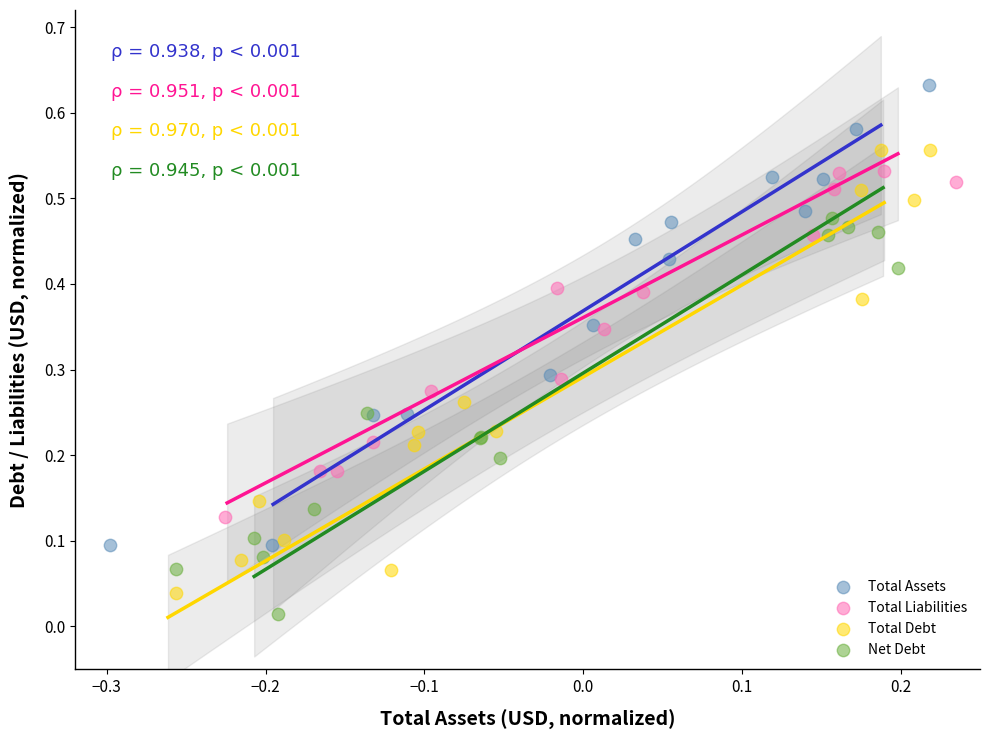

Which series contains the highest Y value?

Total Assets